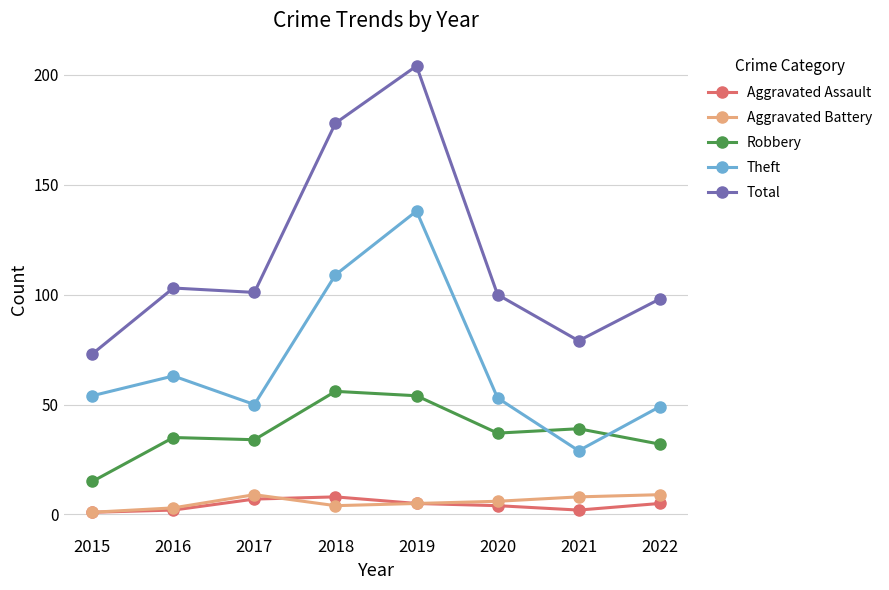

What are all the series names shown in the legend?

Aggravated Assault, Aggravated Battery, Robbery, Theft, Total